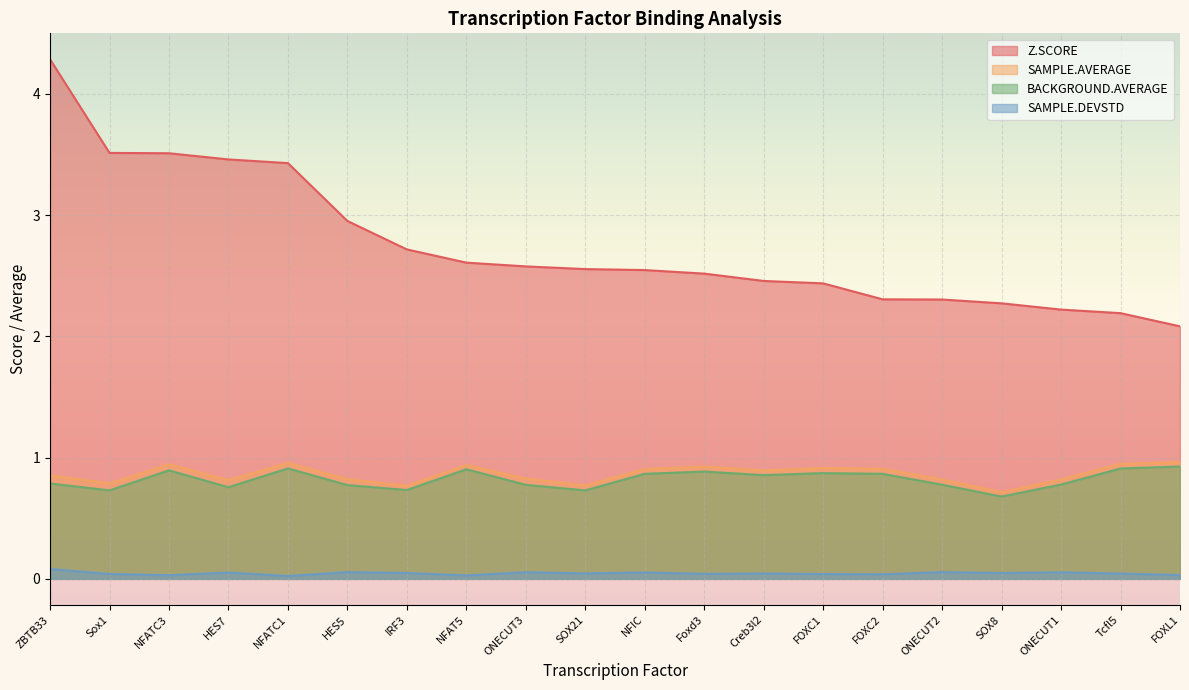

How many lines are shown in the chart?

4